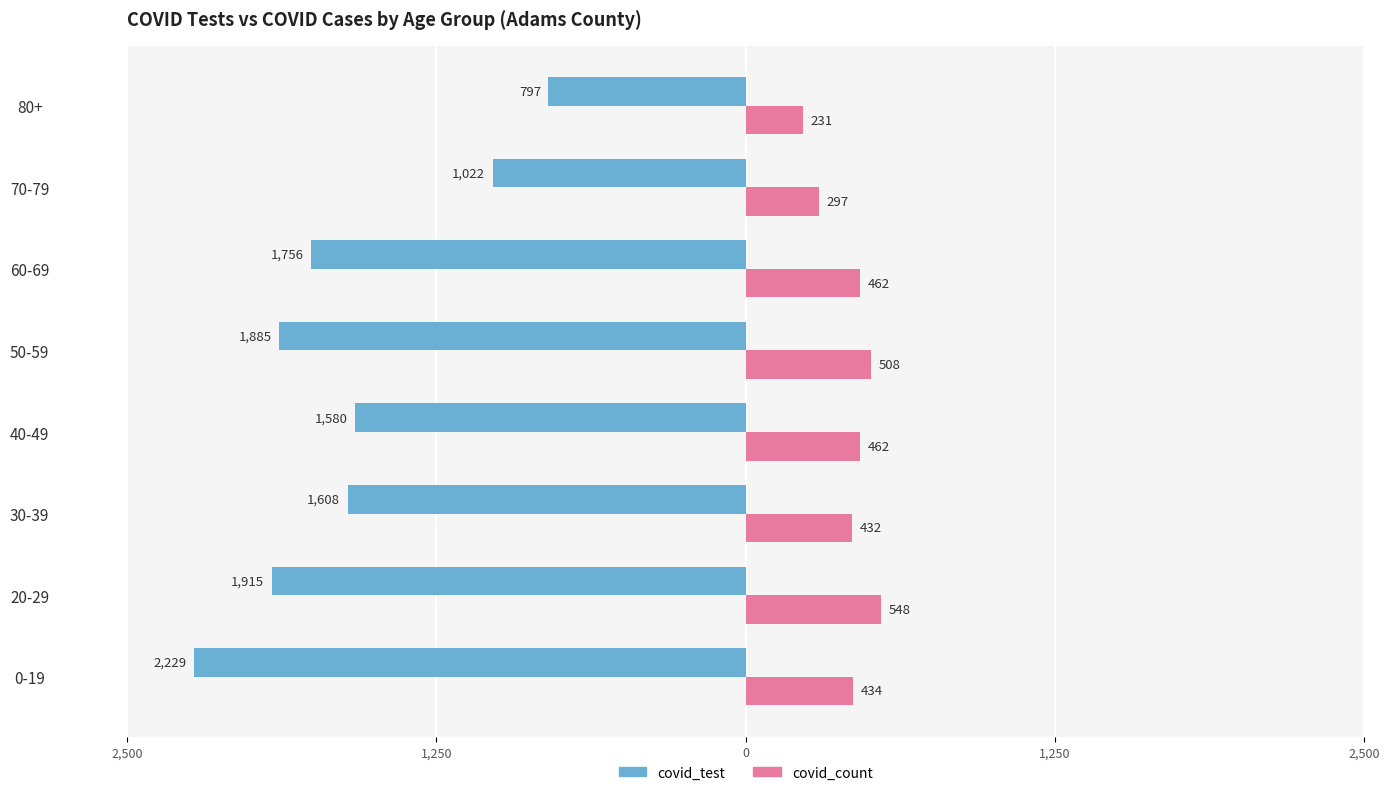

What are all the series names shown in the legend?

covid_test, covid_count